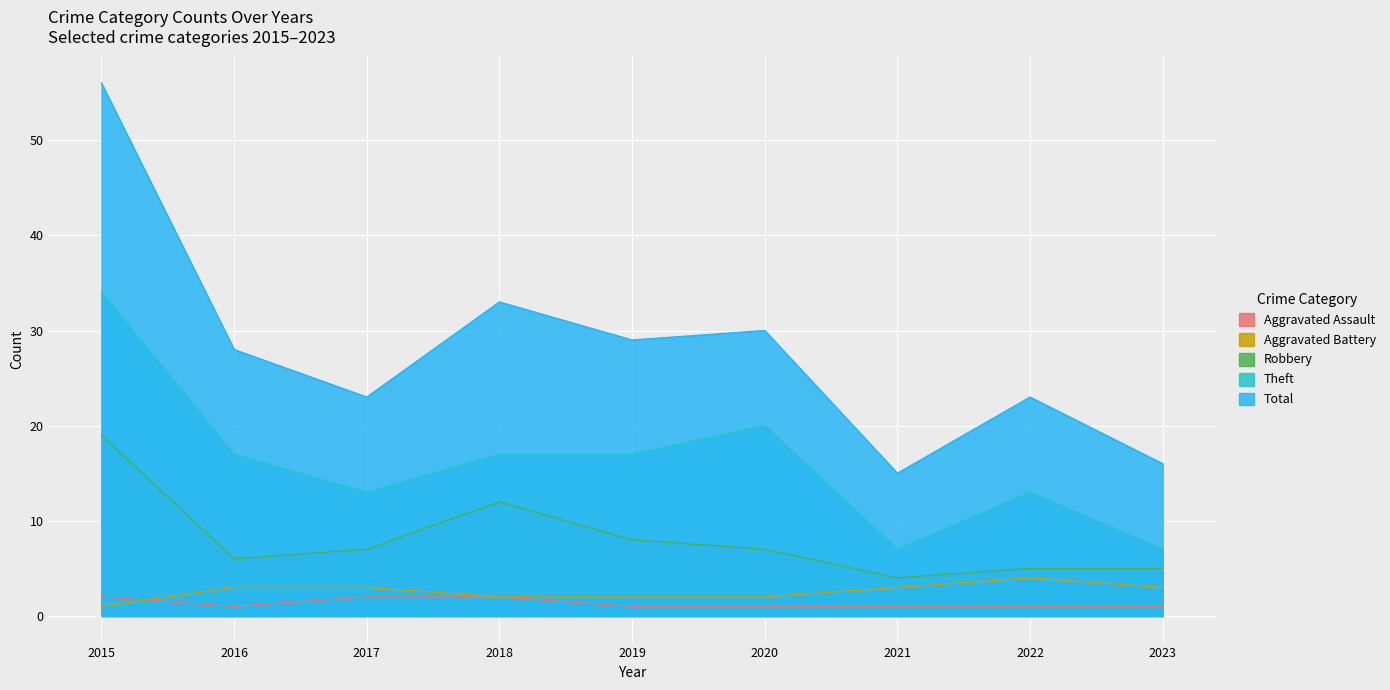

Where is Total nearest to the value 35?

2018